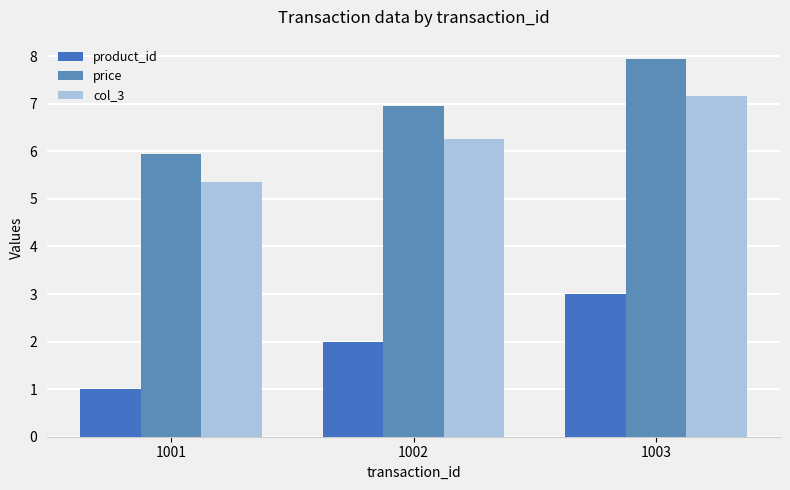

What is the smallest value displayed?

1.0